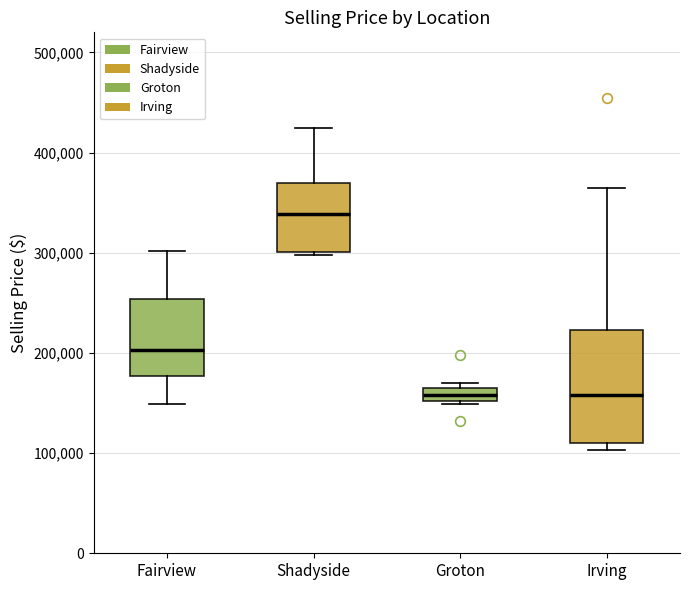

Where is the upper edge of the box for Groton on the y-axis? The values are not printed on the chart, so give them approximately, as read against the axis.

160000